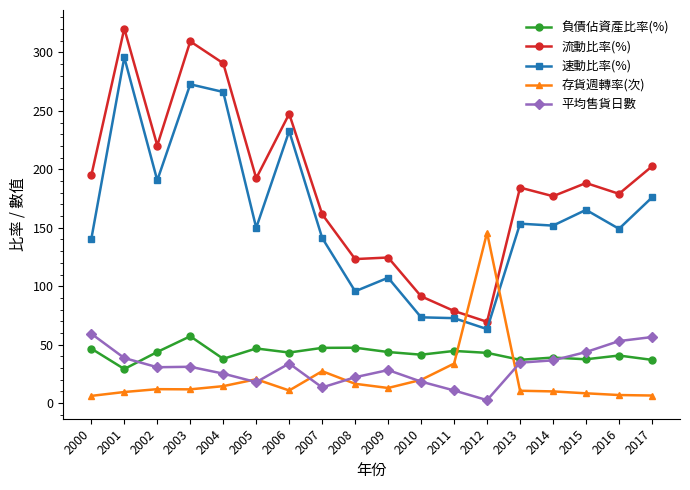

The 流動比率(%) series shows 247.5 at 2006. True or false?

True